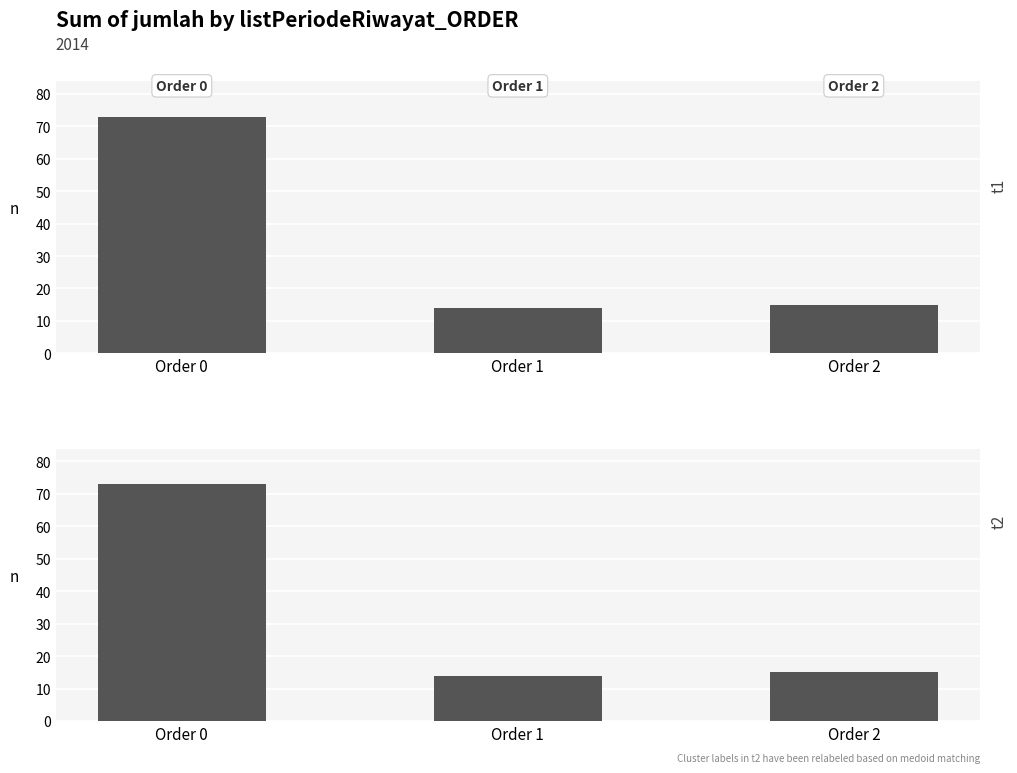

Which has a higher value, Order 2 or Order 0?

Order 0